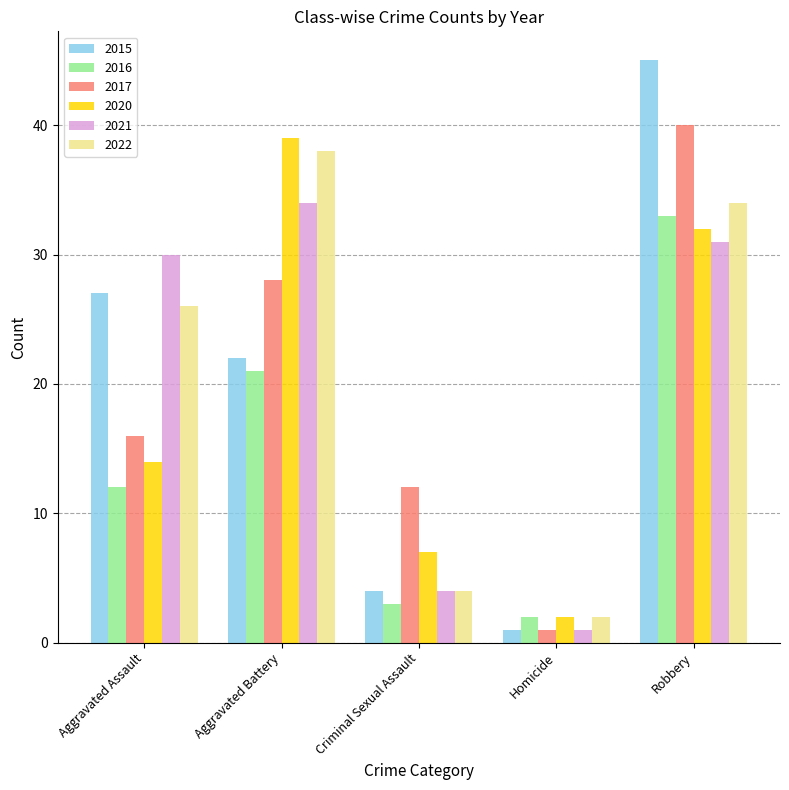

The 2020 series shows 2 at Homicide. True or false?

True